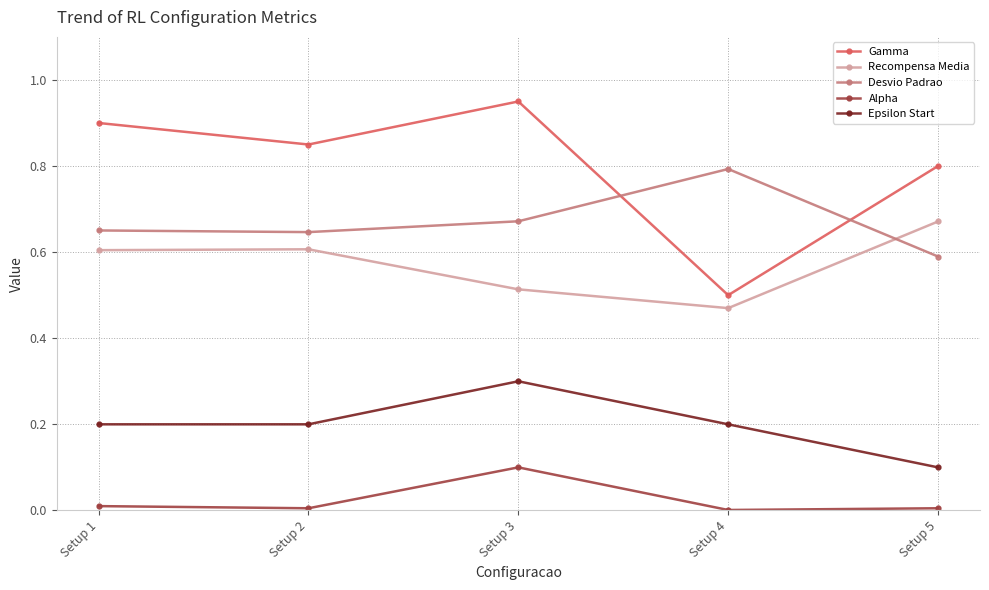

List the series in order of their peak value, lowest first.

Alpha, Epsilon Start, Recompensa Media, Desvio Padrao, Gamma